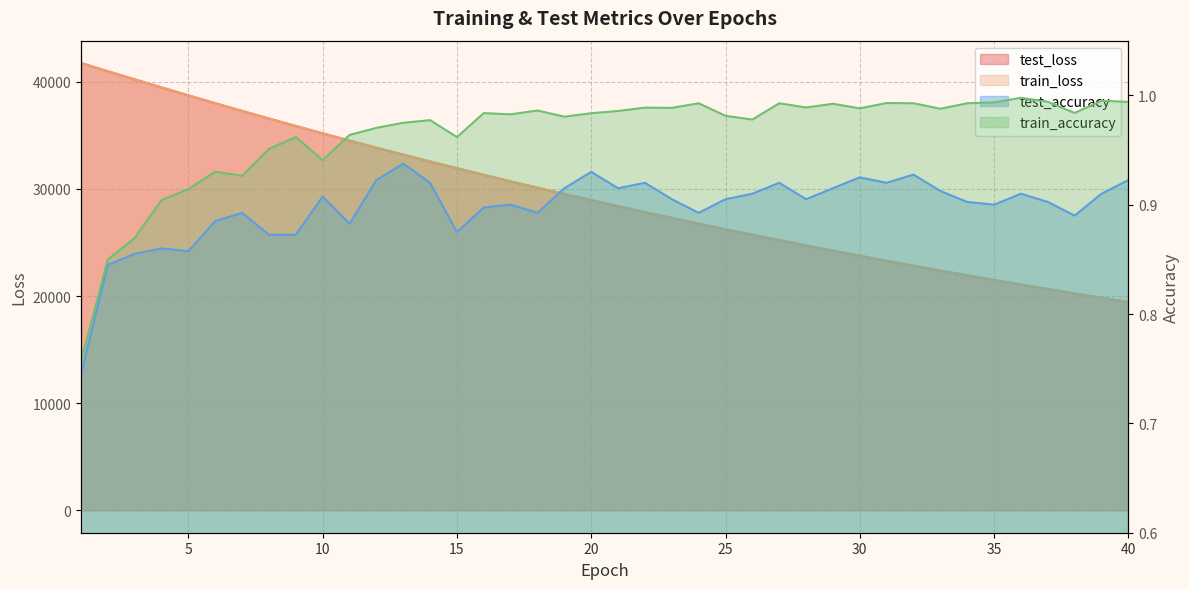

At which category does the chart reach its peak across all series?

1